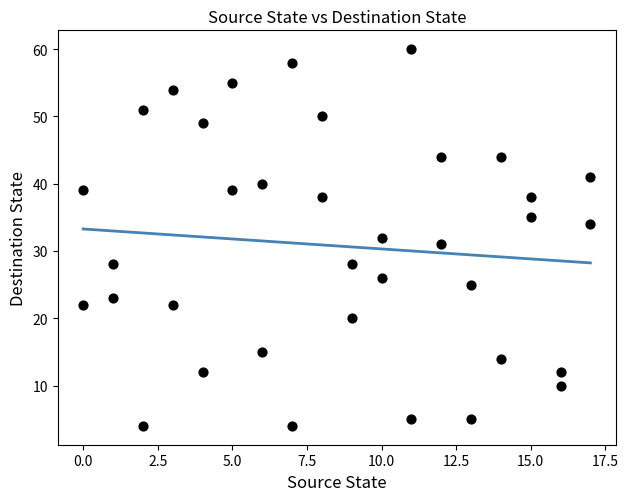

What is the range of X values (max minus min)?

17